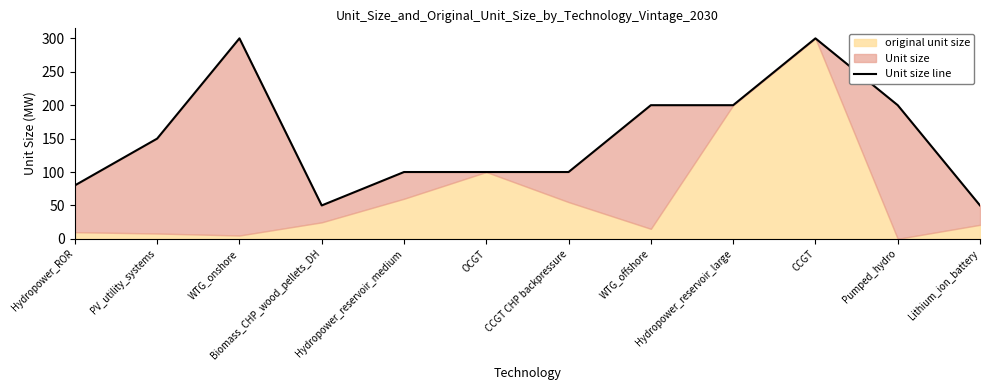

Which label corresponds to the smallest value in the chart?

Biomass_CHP_wood_pellets_DH